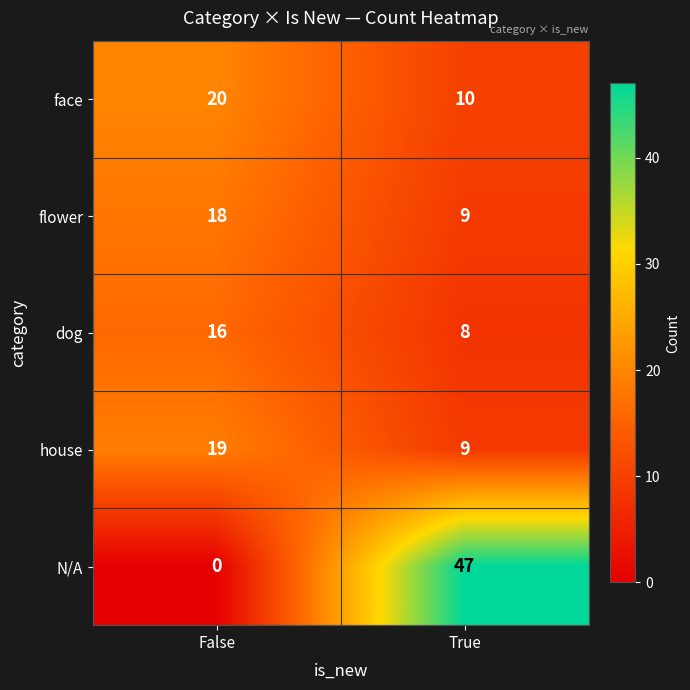

Which label corresponds to the largest value in the chart?

True